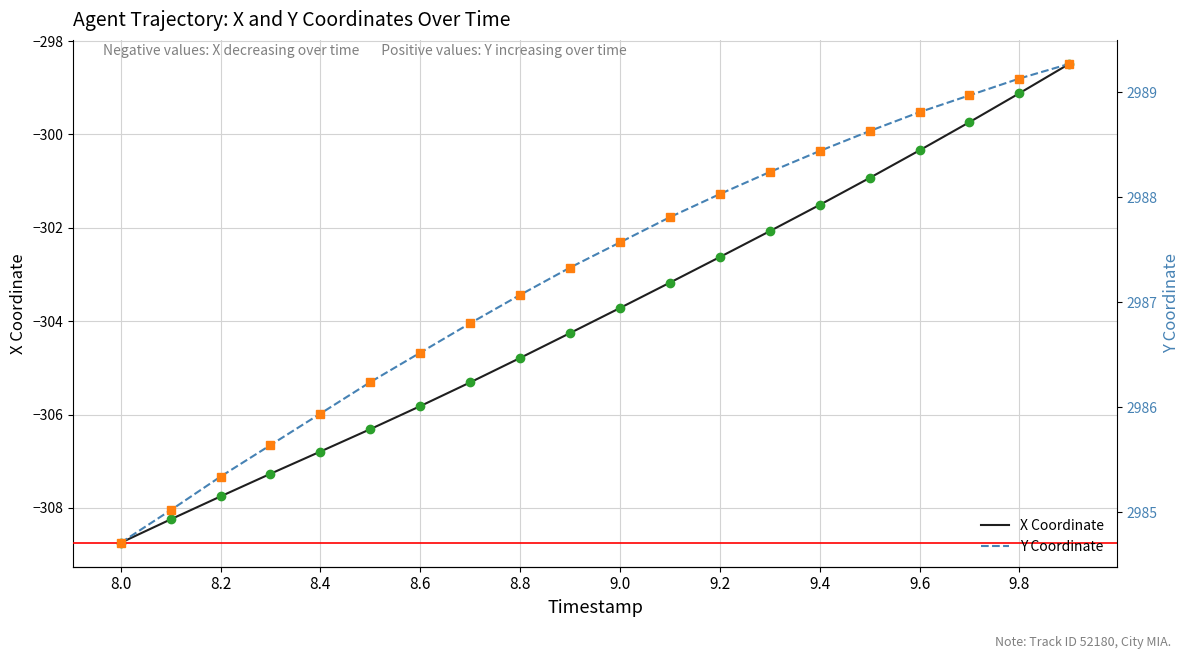

Between 16 and 15, which is larger?

16